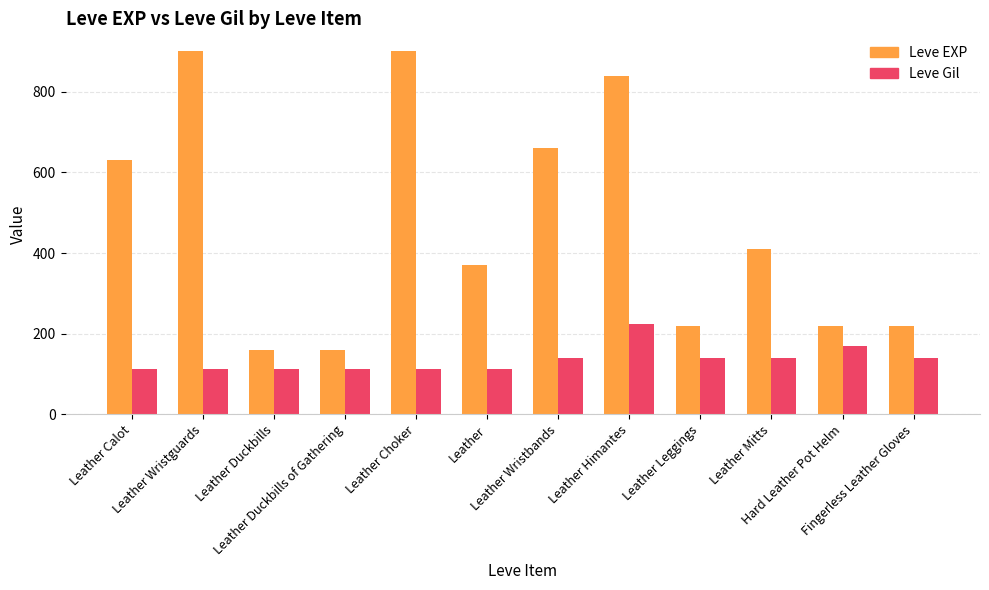

List the series in order of their overall mean, highest first.

Leve EXP, Leve Gil